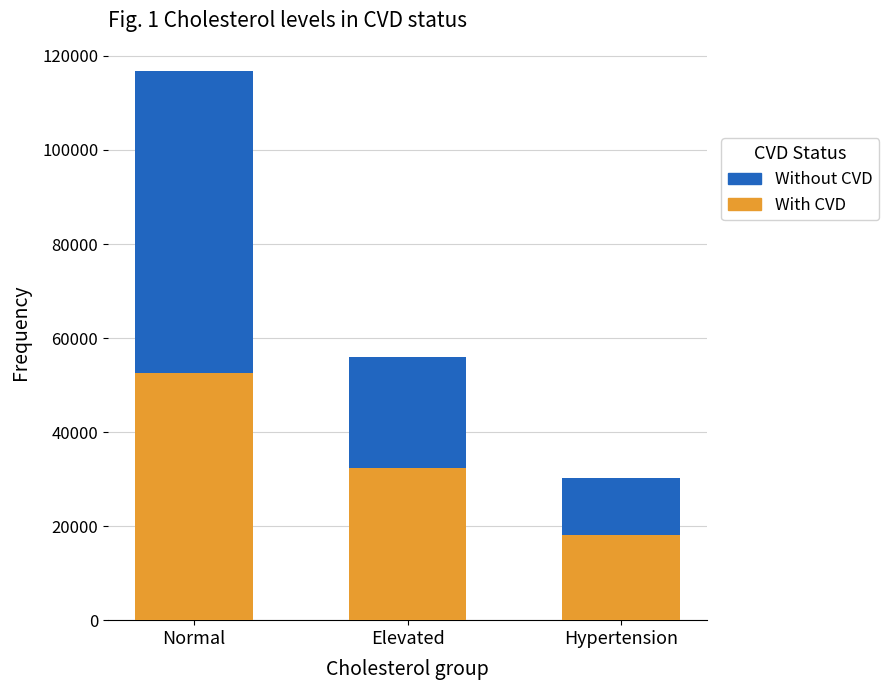

At which label does With CVD first exceed 32424?

Normal